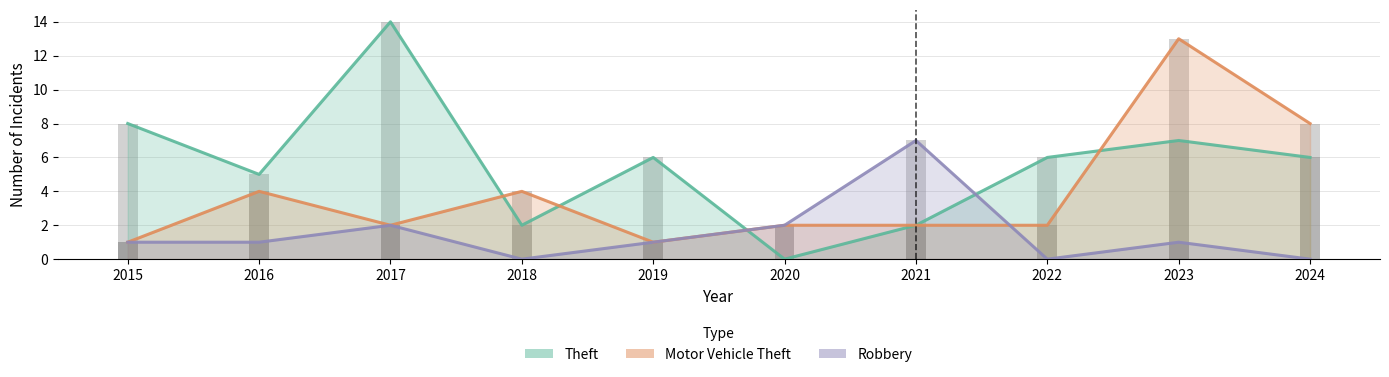

What is the average value of the Robbery series?

2